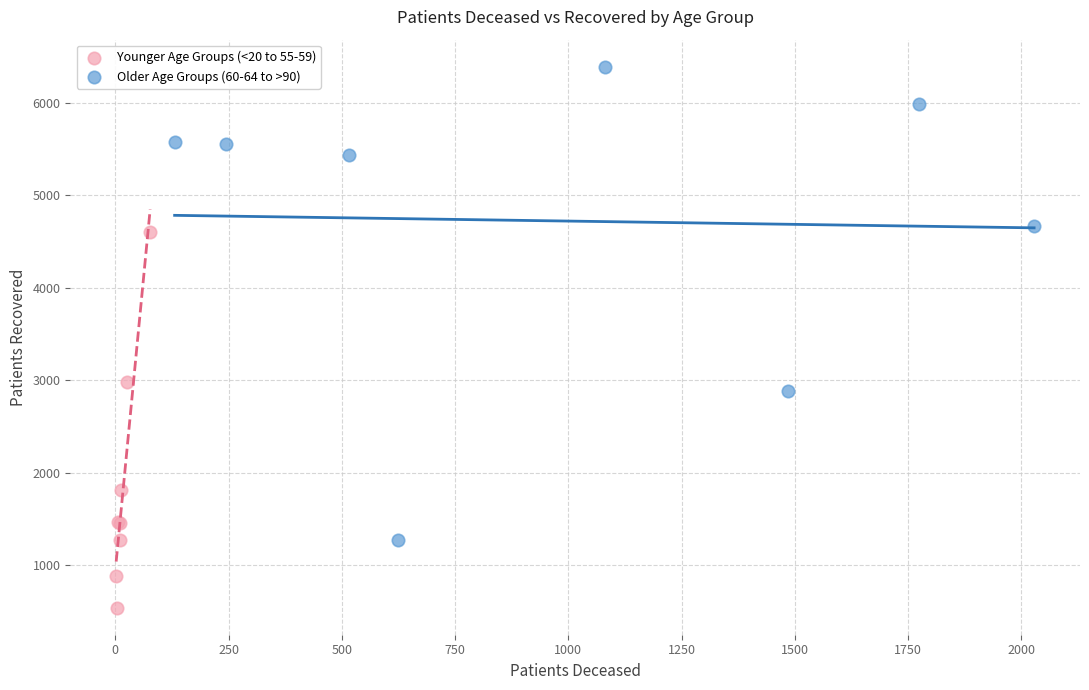

Which series reaches the minimum Y coordinate?

Younger Age Groups (<20 to 55-59)